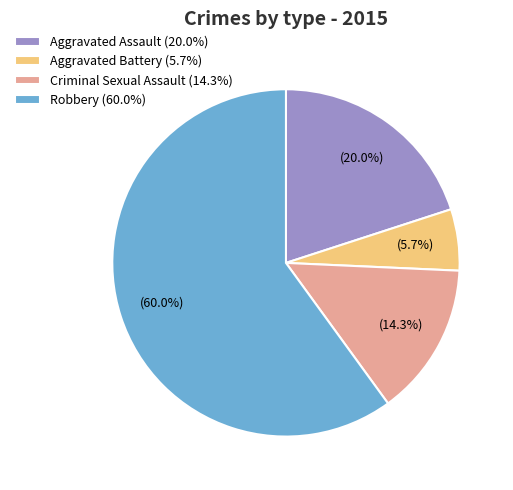

Which category has the smallest portion of the pie?

Aggravated Battery